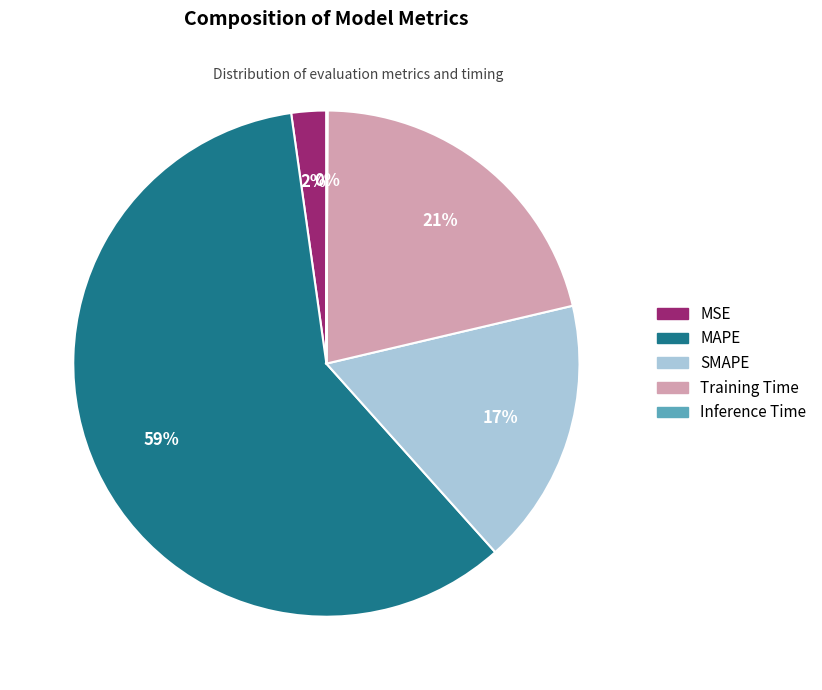

To the nearest percent, what percentage of the pie is SMAPE?

17%